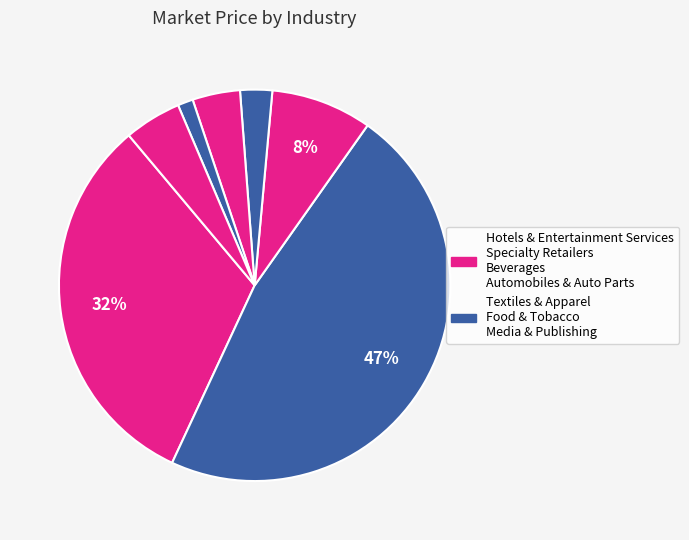

Which slice is the largest?

Textiles & Apparel